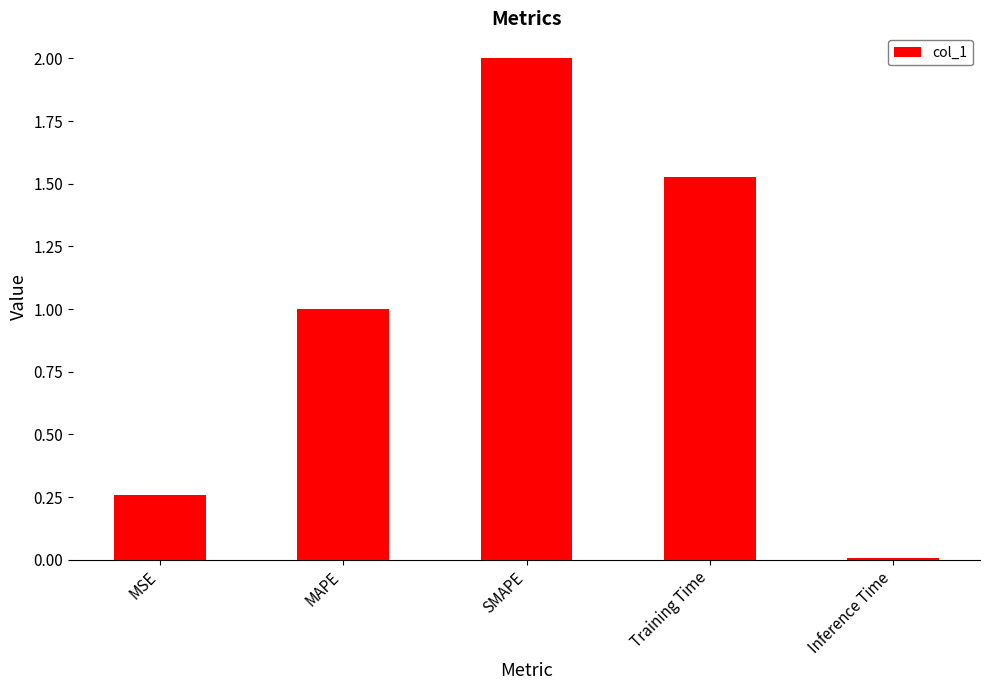

Which label corresponds to the smallest value in the chart?

Inference Time